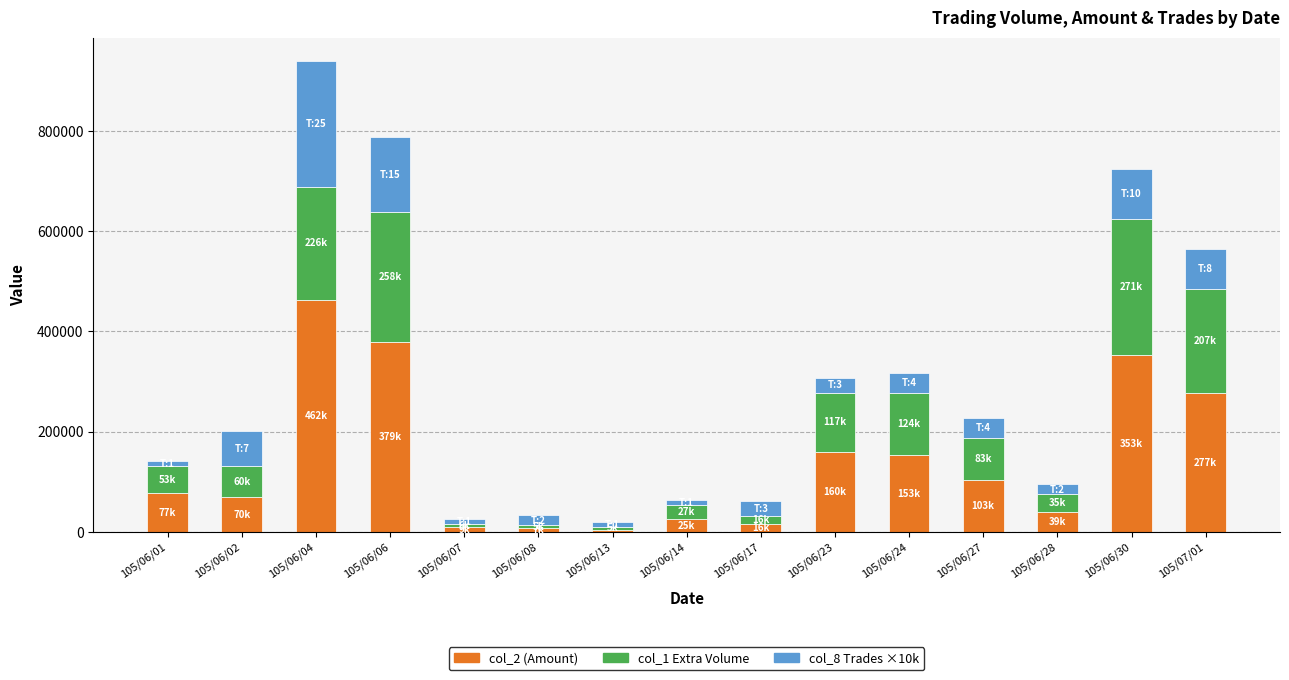

At which label does col_2 (Amount) reach its peak?

105/06/04